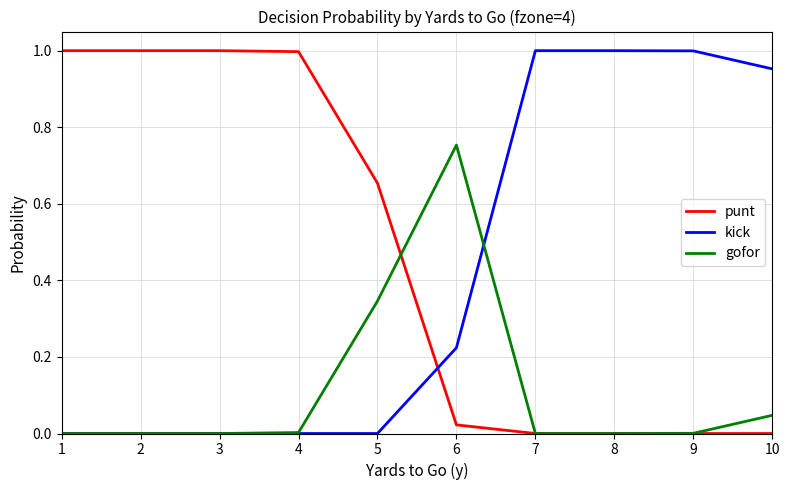

Which series has the largest total across all categories?

punt